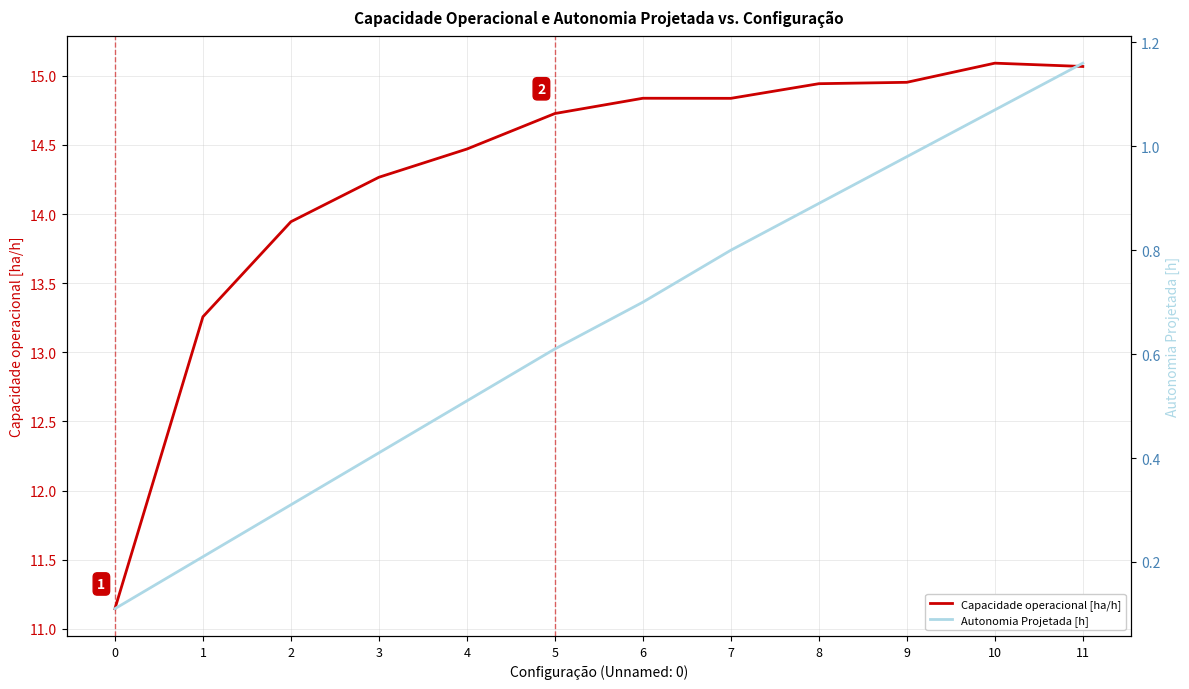

True or false: Capacidade operacional [ha/h] and Autonomia Projetada [h] intersect in this chart.

False